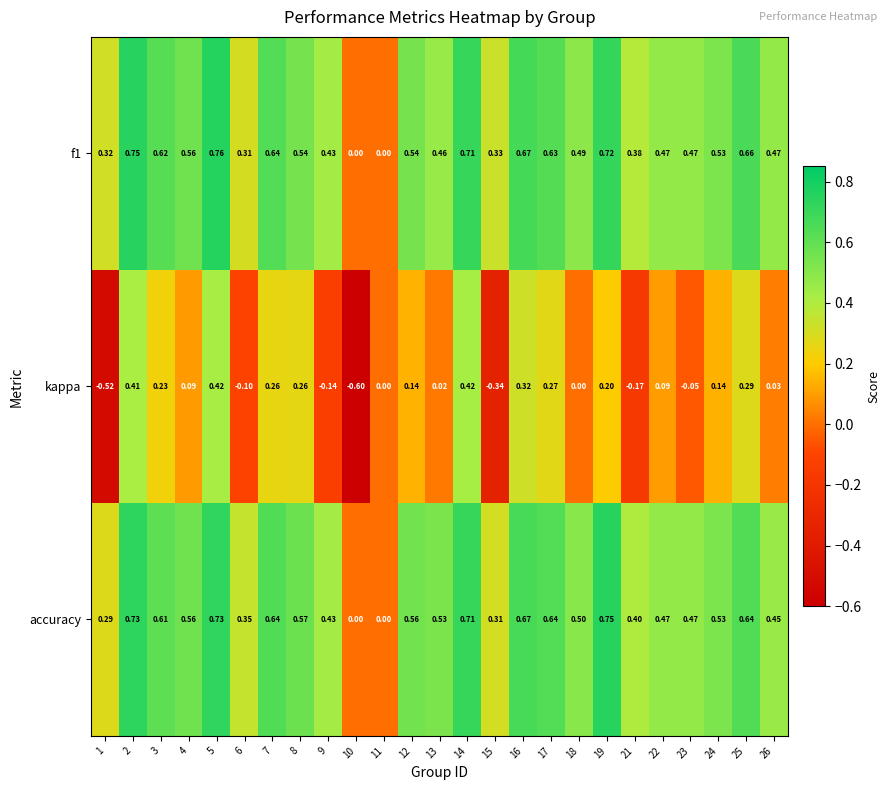

Which series has the widest spread of values?

kappa